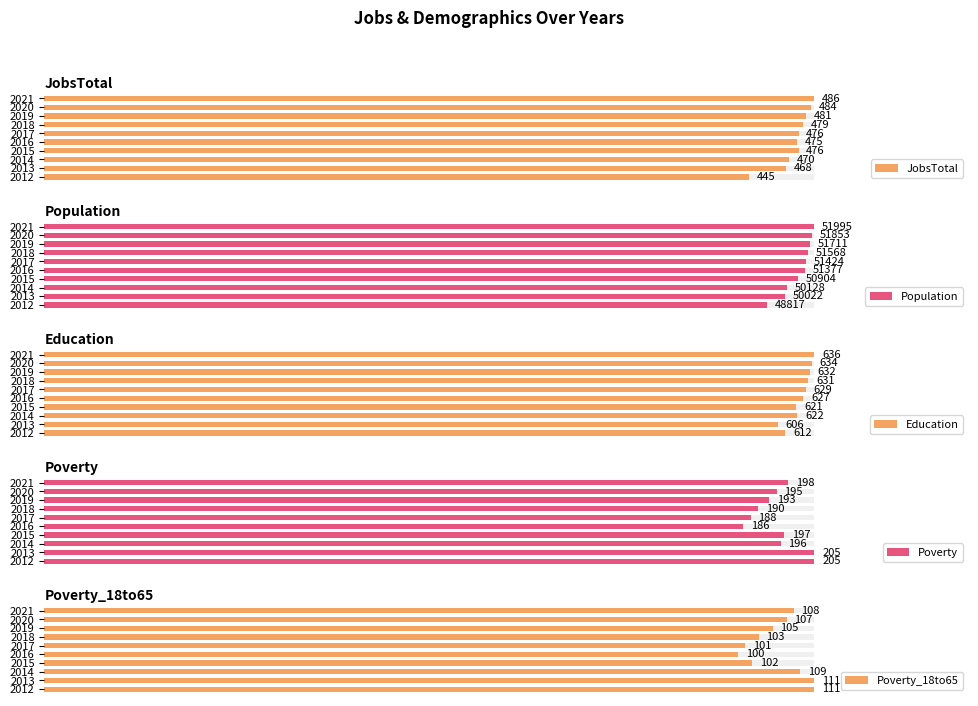

What are all the series names shown in the legend?

JobsTotal, Population, Education, Poverty, Poverty_18to65